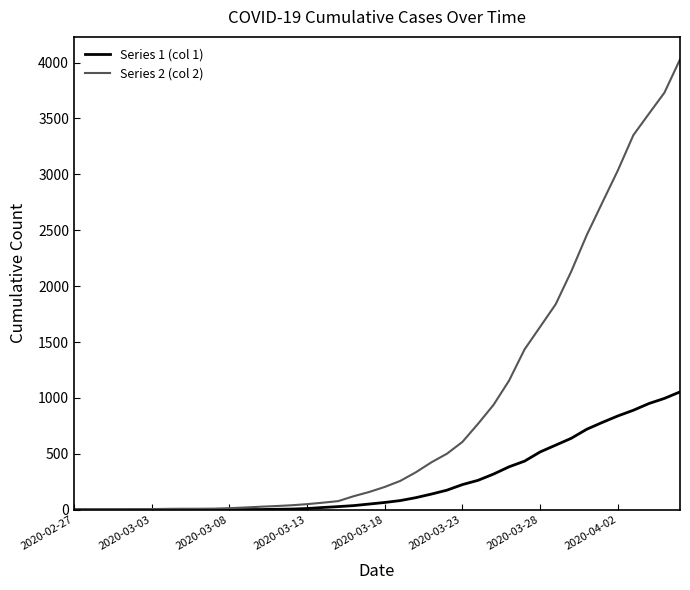

Which series has the largest total across all categories?

Series 2 (col 2)